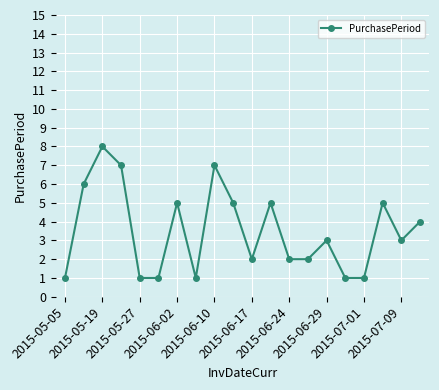

Reading right to left, list all the values displayed in this chart.

4	3	5	1	1	3	2	2	5	2	5	7	1	5	1	1	7	8	6	1